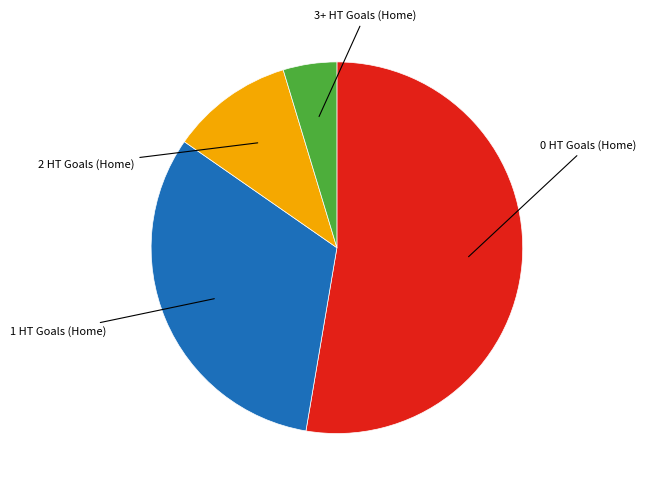

How many segments does this pie chart have?

4